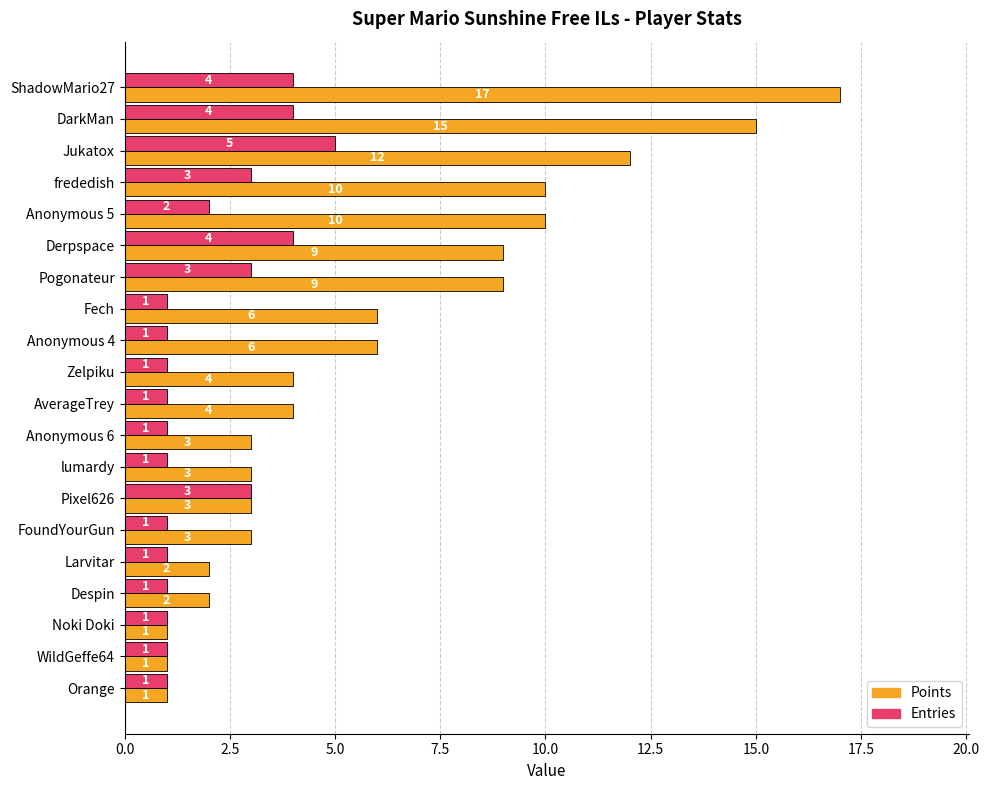

The Entries series shows 2 at DarkMan. True or false?

False